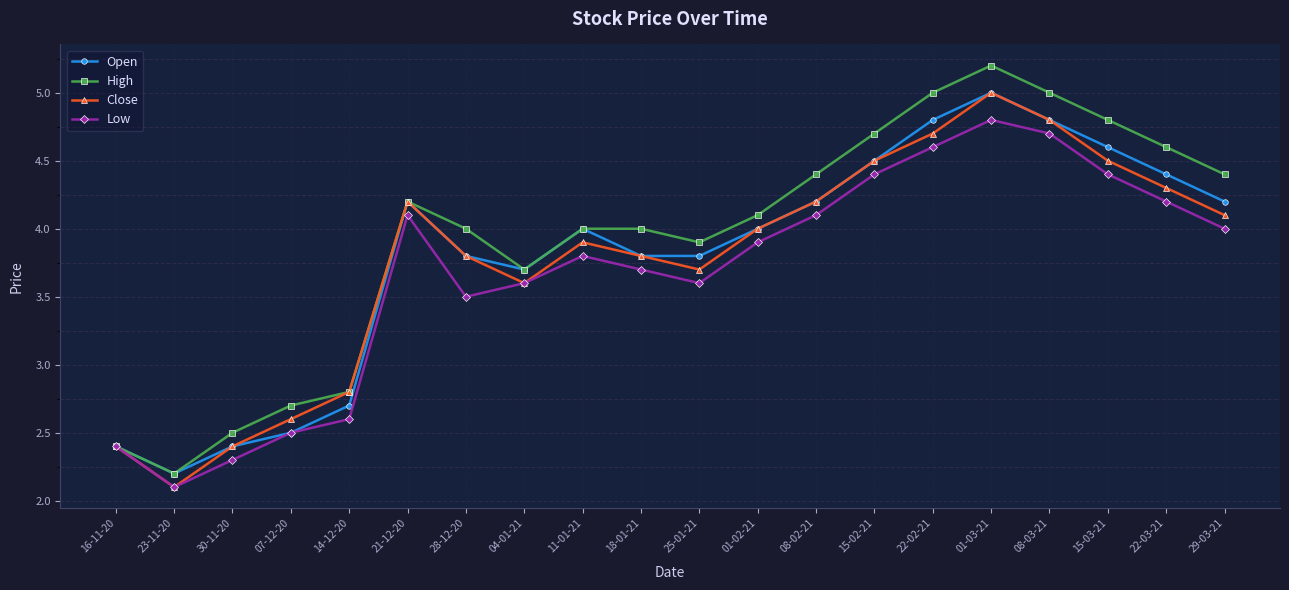

Does the chart display data point markers on the line(s)?

Yes